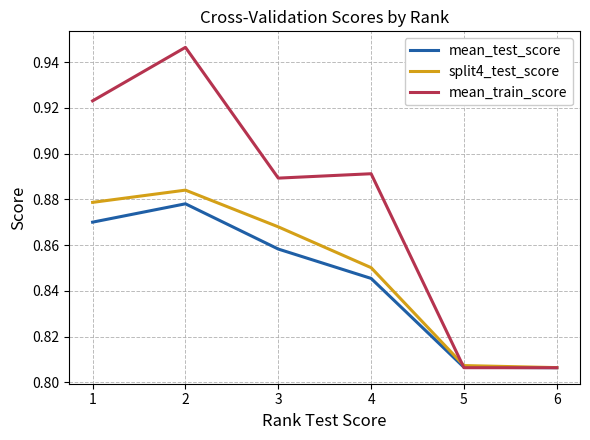

Rank the series by their average value, from lowest to highest.

mean_test_score, split4_test_score, mean_train_score